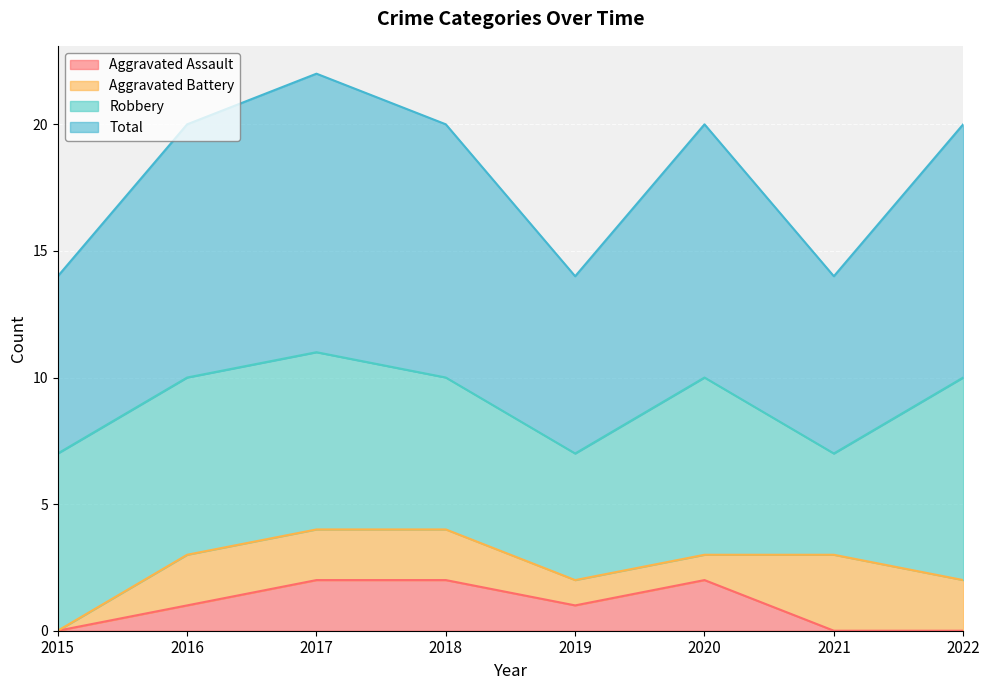

In Total, how many points are lower than both neighbors (excluding endpoints)?

2